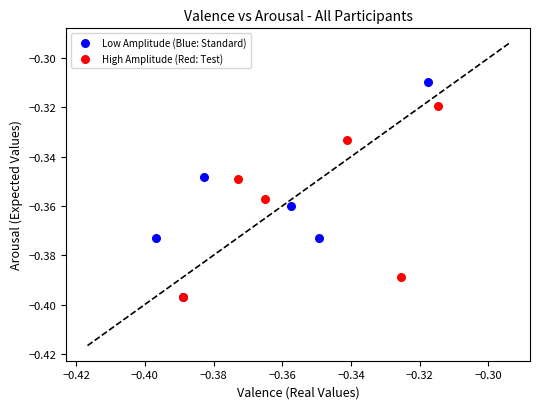

Which series has the widest spread of Y values?

Low Amplitude (Blue: Standard)